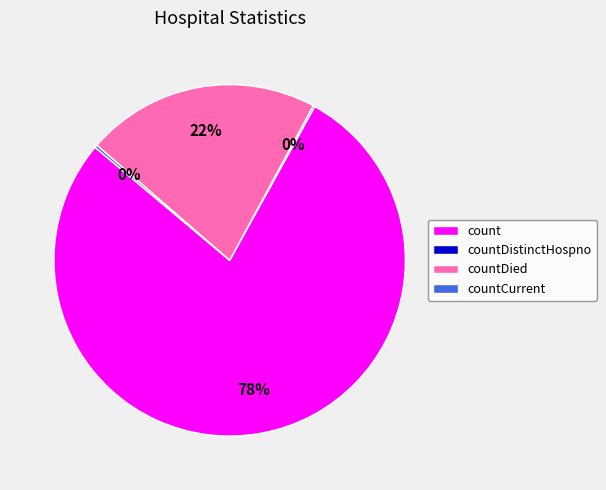

Is countDied the majority of the pie?

No